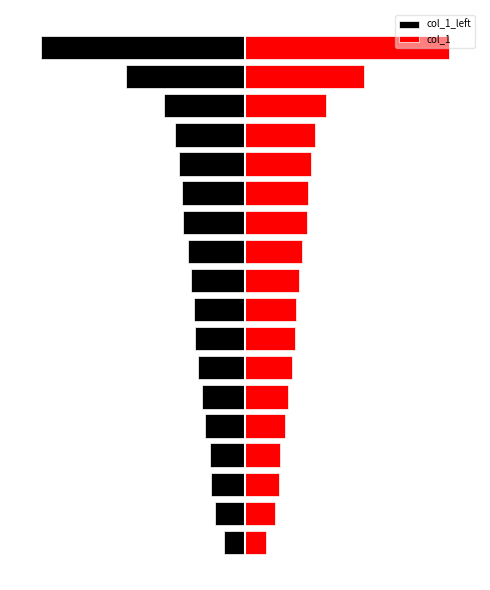

What is the difference between the maximum and second lowest values in the col_1 series?

0.1